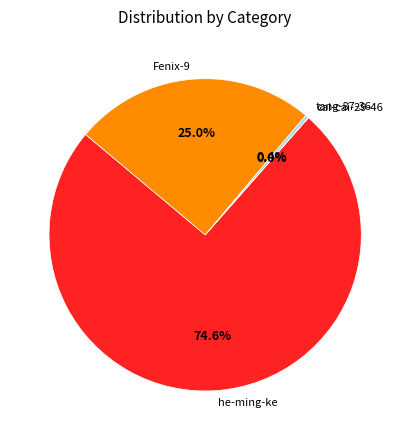

To the nearest percent, what is the average slice percentage?

25%